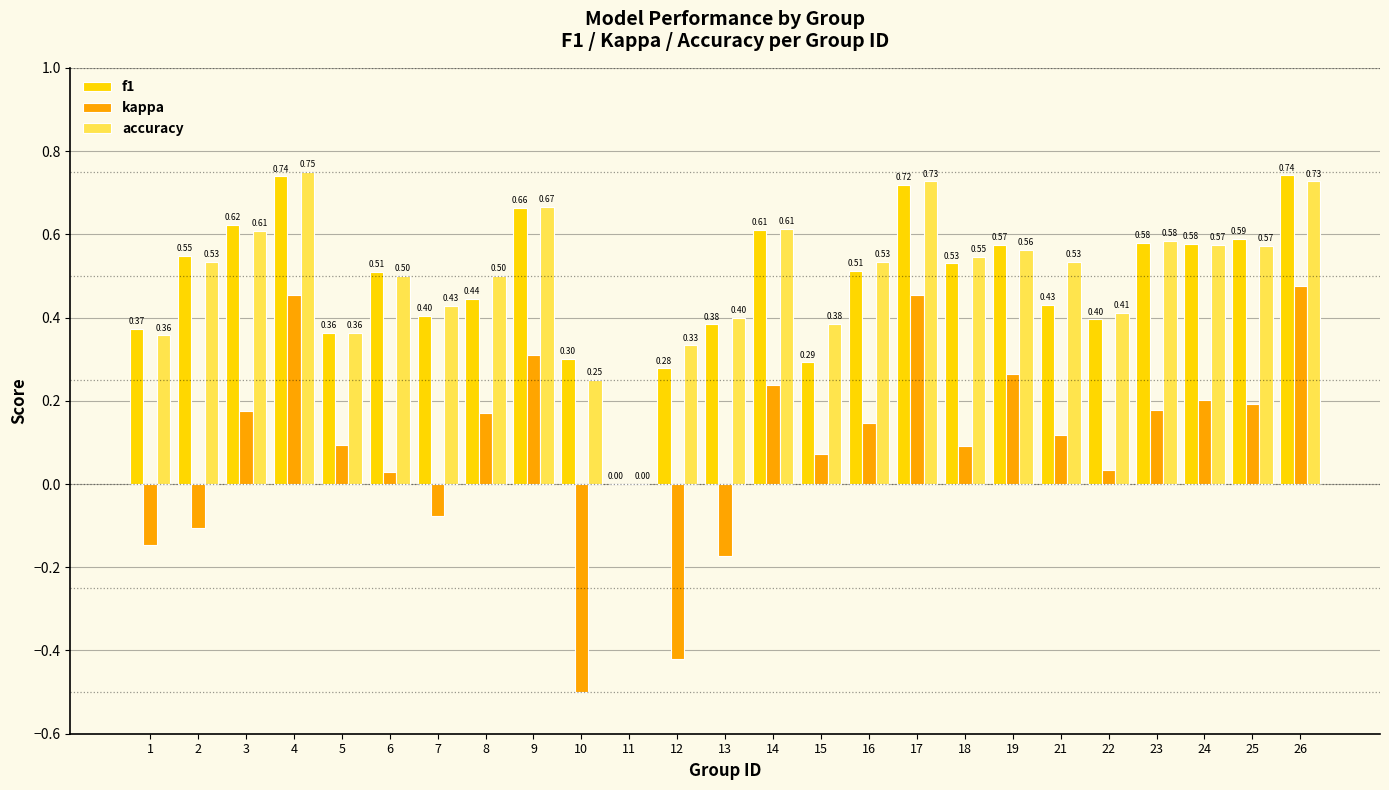

Which series changed the most between 9 and 18?

kappa